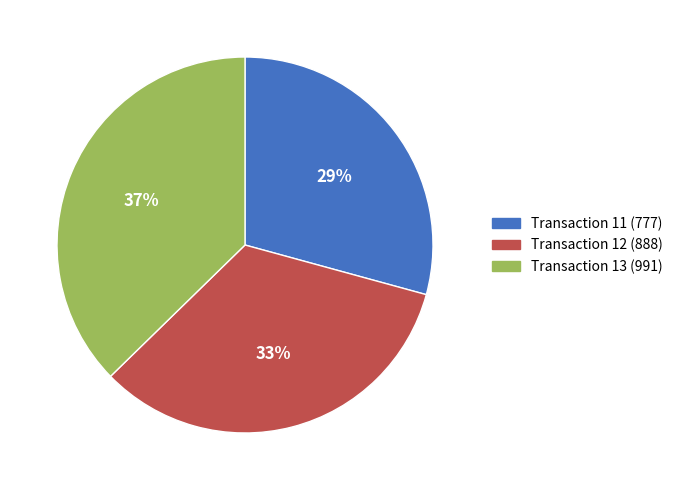

To the nearest percent, what is the average slice percentage?

33%